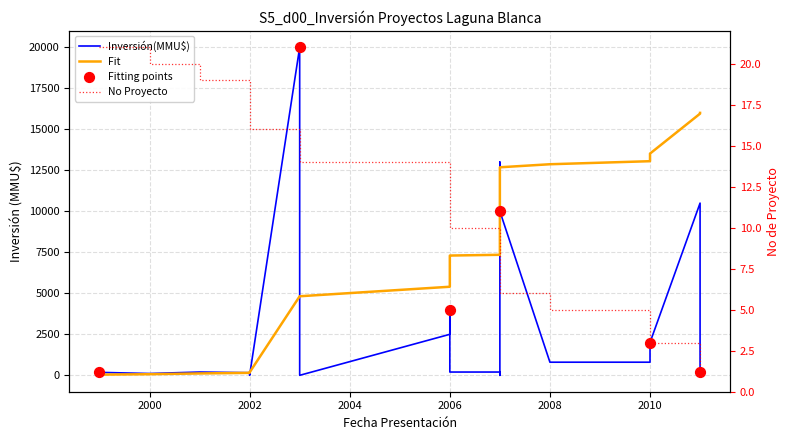

Which series has the widest spread of Y values?

Inversión(MMU$)